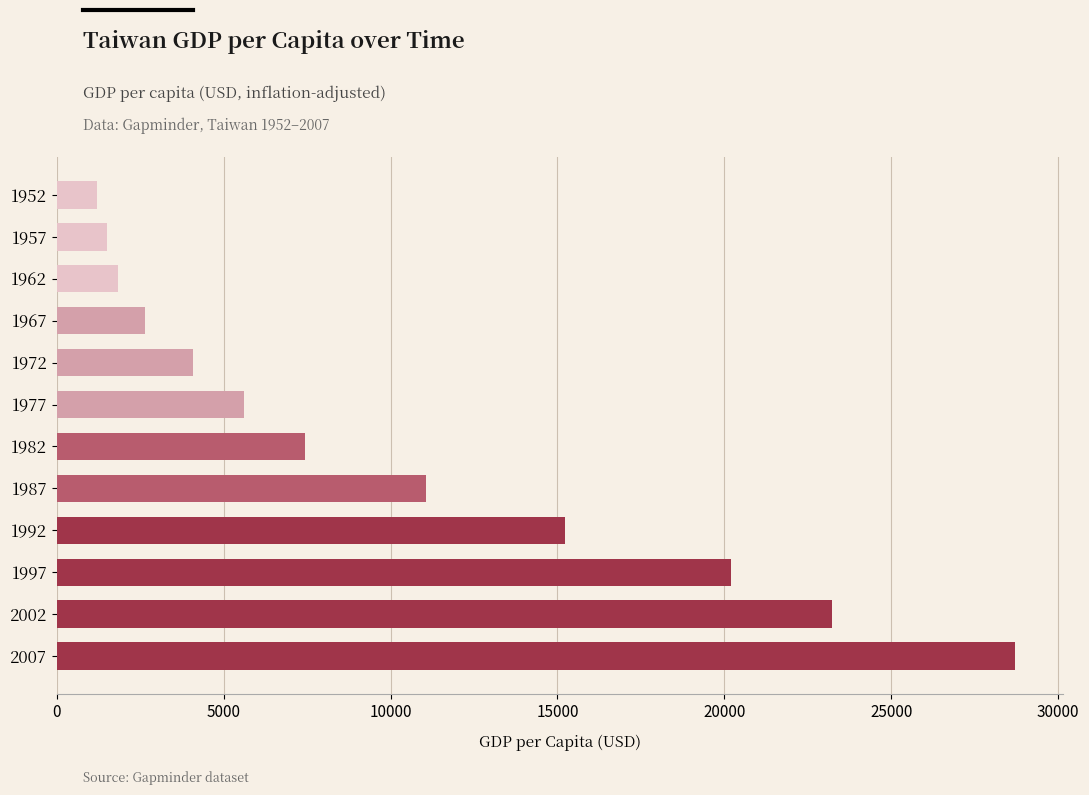

What is the greatest value displayed?

28718.3